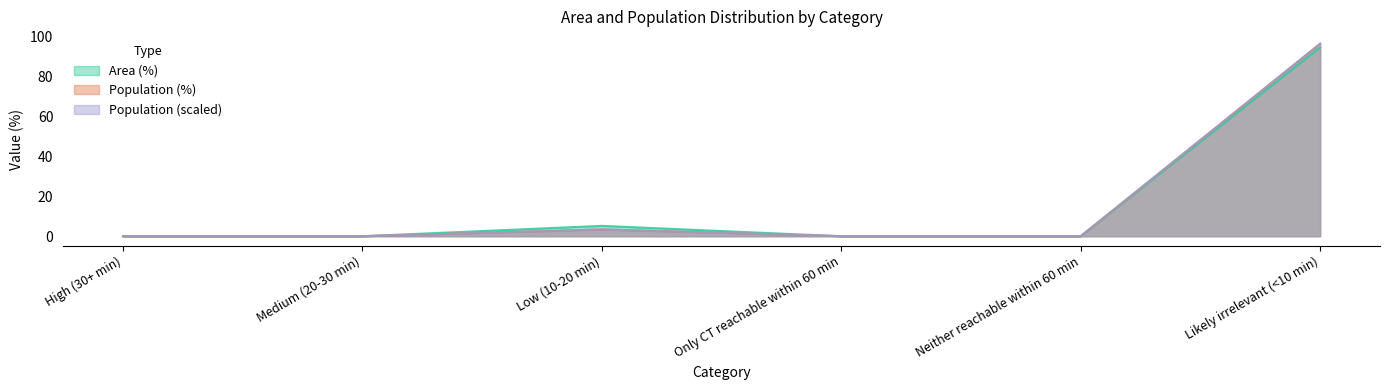

The Population series shows 0.0 at Neither reachable within 60 min. True or false?

True